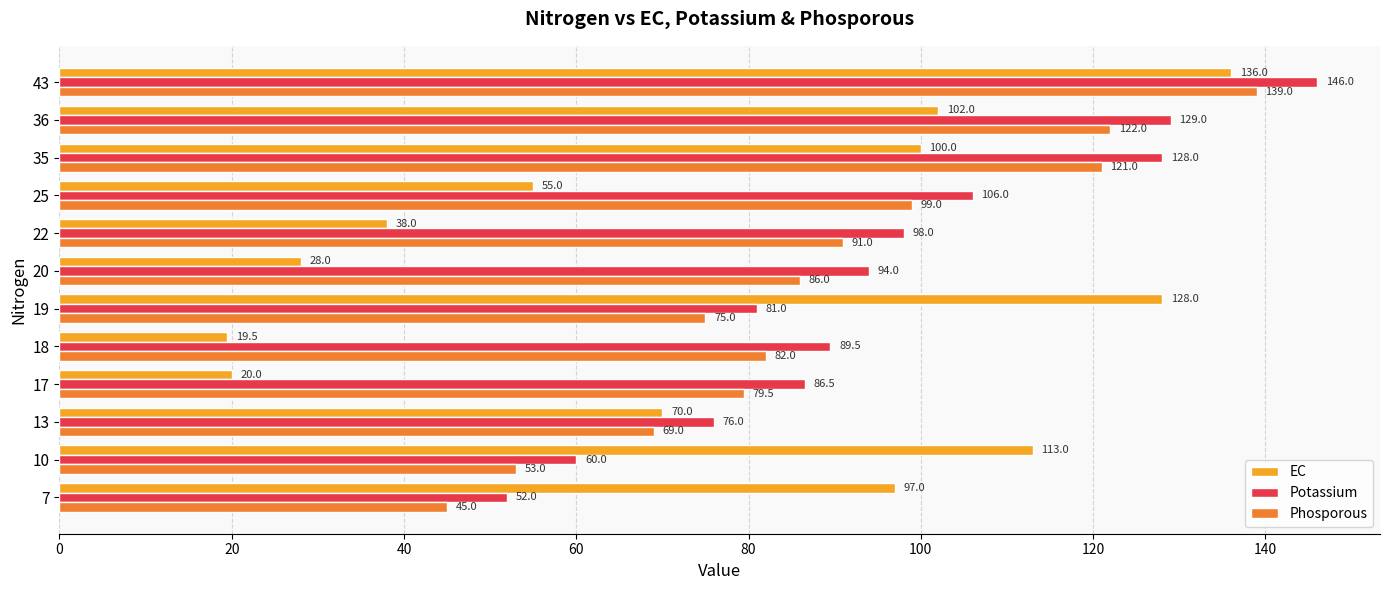

Which series has the largest total across all categories?

Potassium